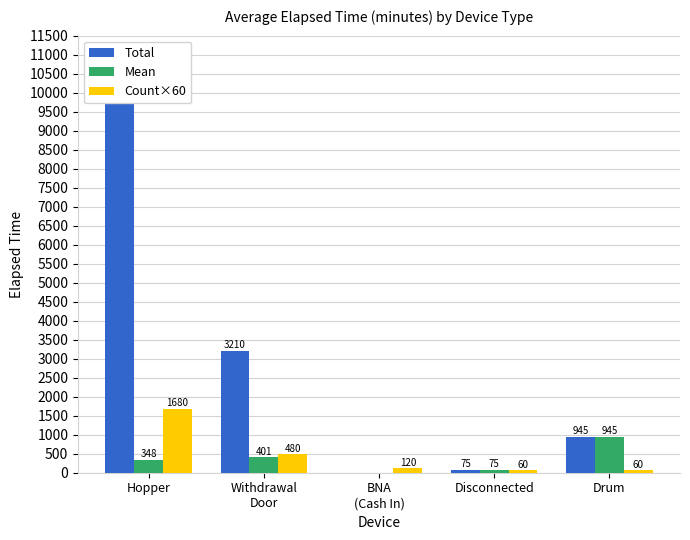

What are all the series names shown in the legend?

Total, Mean, Count×60